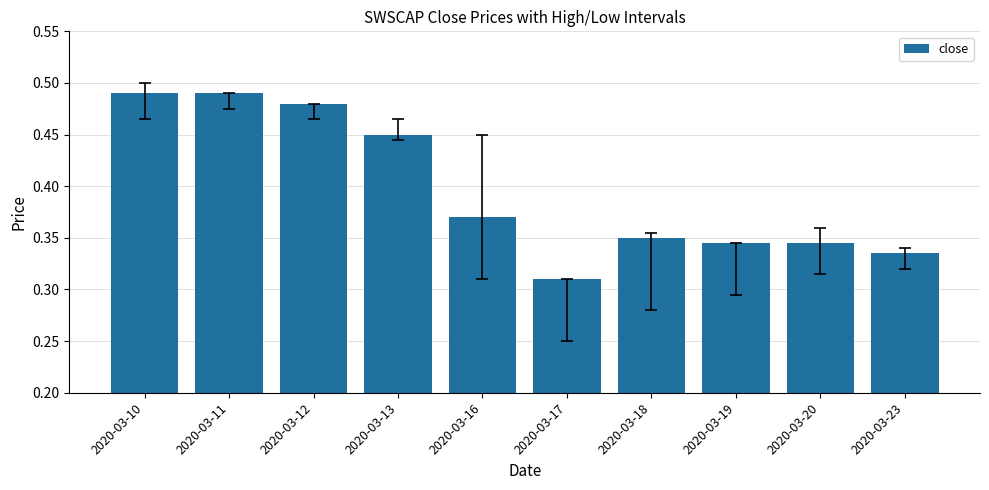

How many values are between 0 and 1?

10